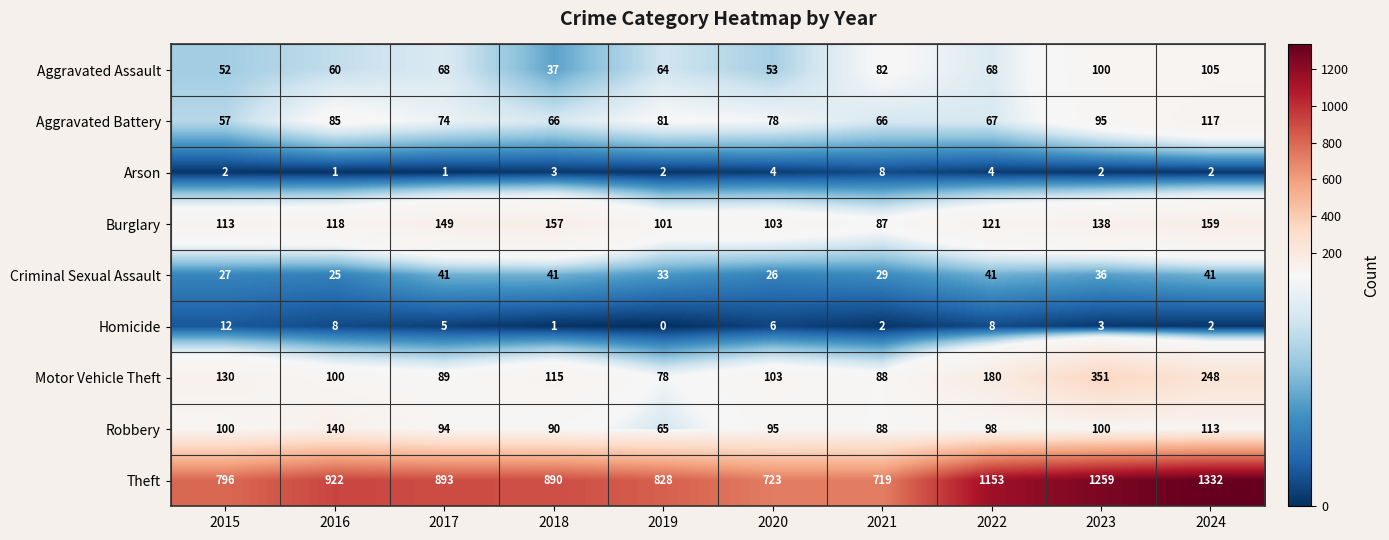

What is the total value across all series at 2020?

1191